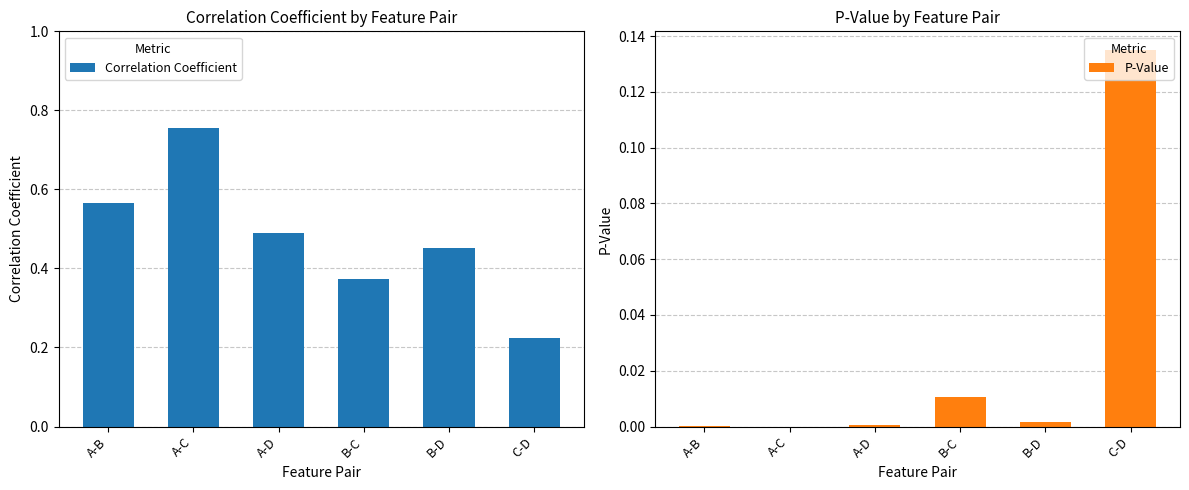

How many distinct data groups are displayed?

2